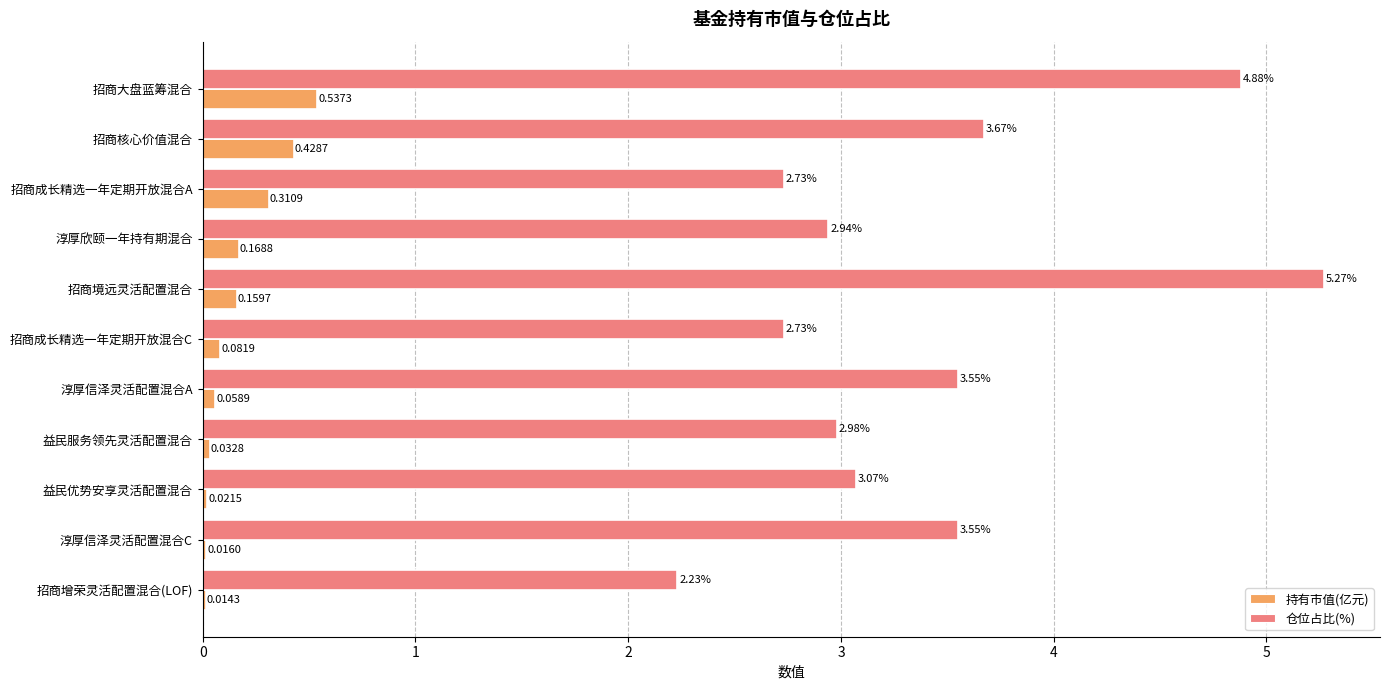

Which category has the highest value across all series?

招商境远灵活配置混合